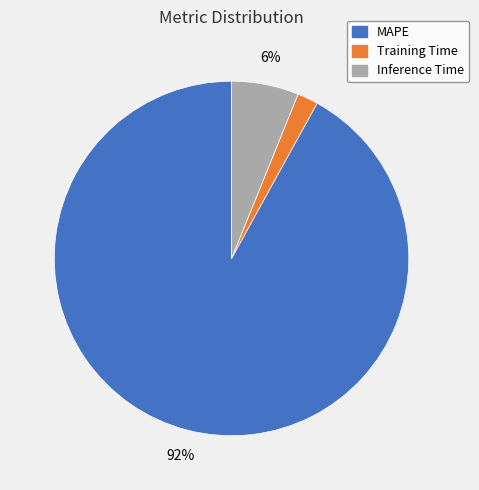

To the nearest percent, what percentage of the pie is Inference Time?

6%